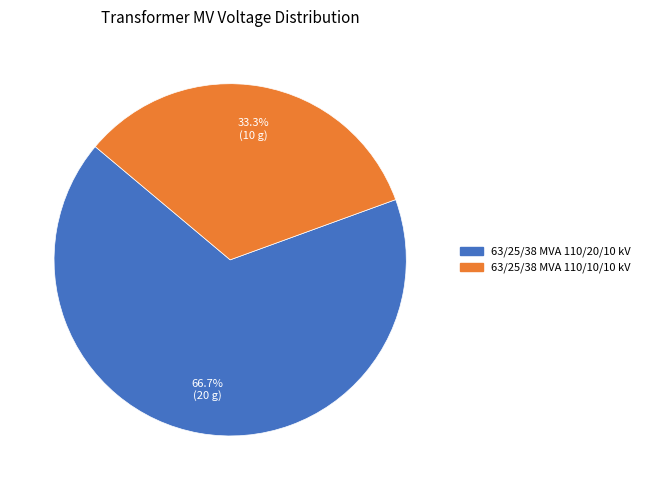

Which category accounts for the majority?

63/25/38 MVA 110/20/10 kV